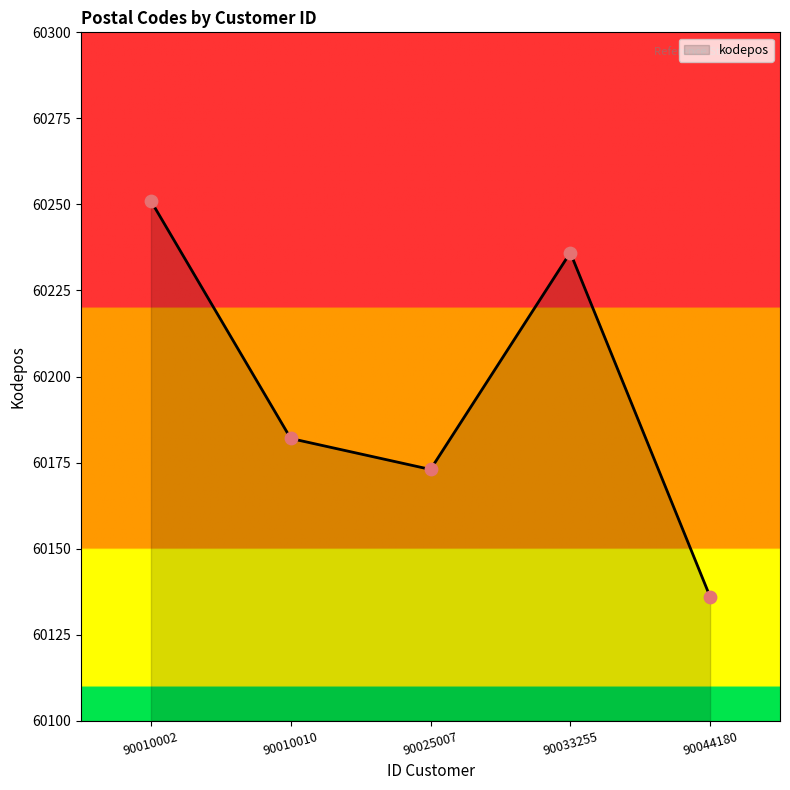

What is the change in value from 90010010 to 90044180?

-46